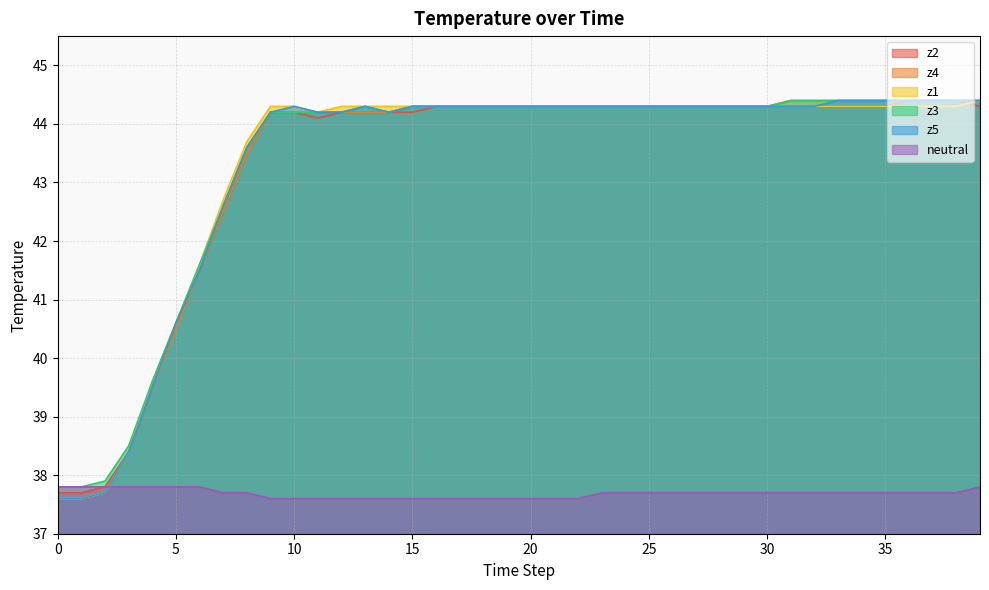

What is the difference between the highest and lowest values at 19?

6.7